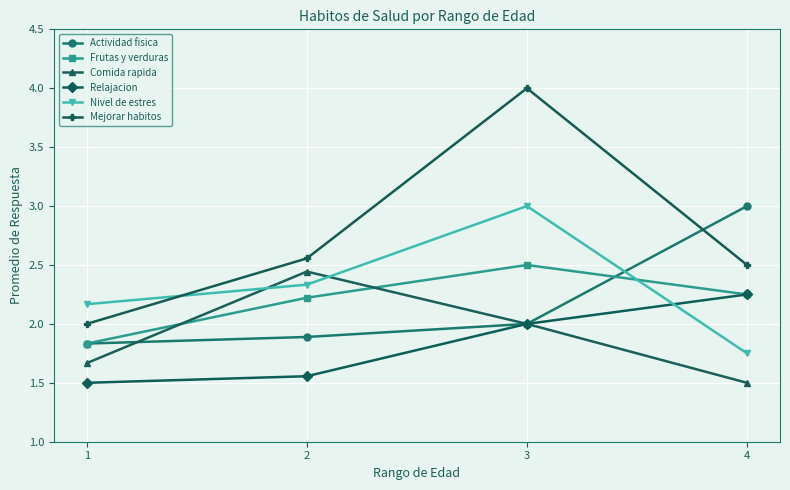

Which series has the largest range (max minus min)?

Mejorar habitos